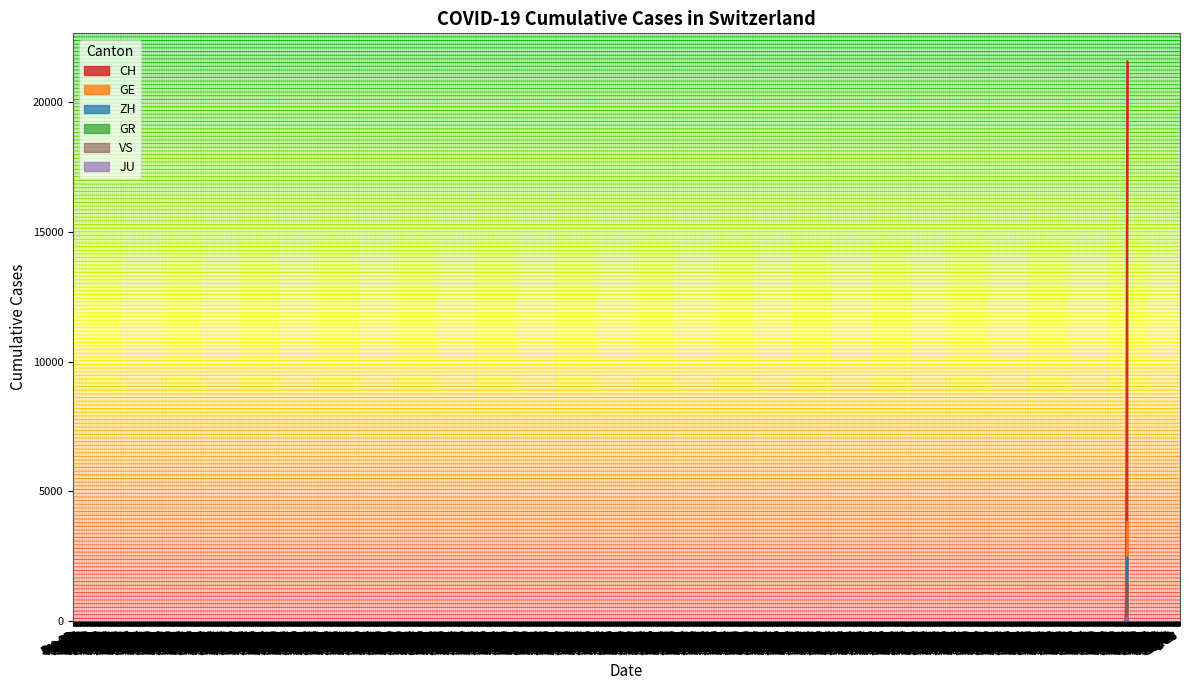

What is the difference between the highest and lowest values at Mar 16?

2934